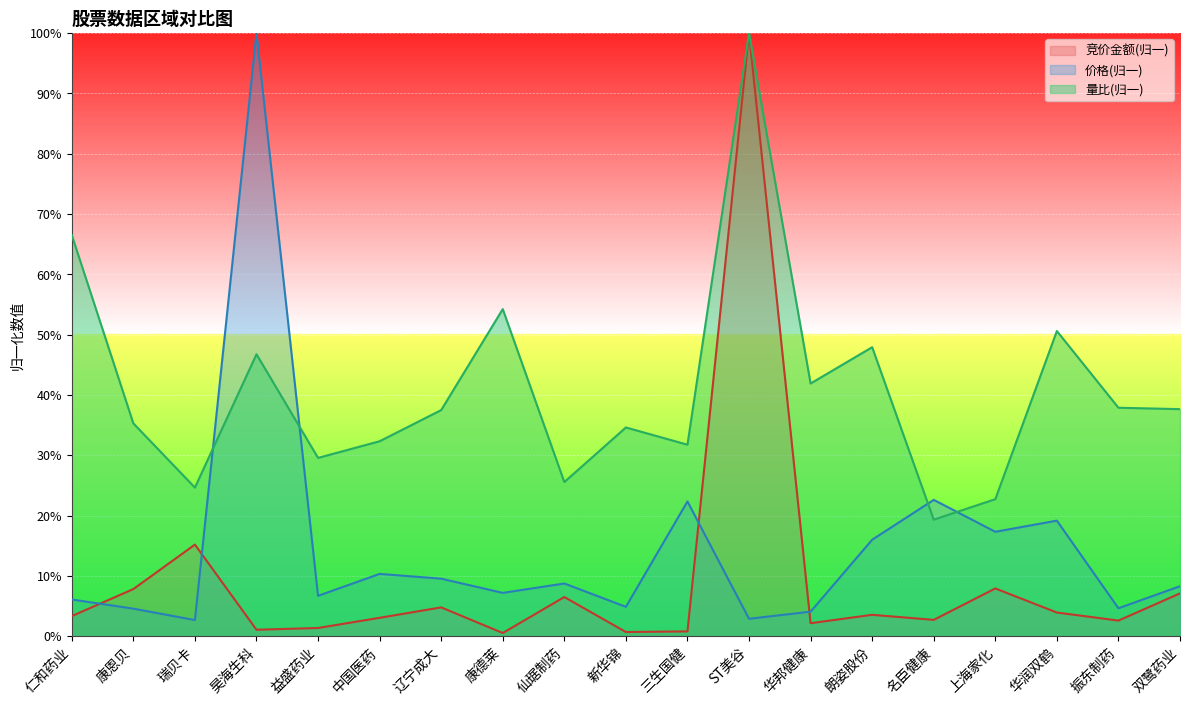

True or false: 量比 and 竞价金额 intersect in this chart.

False